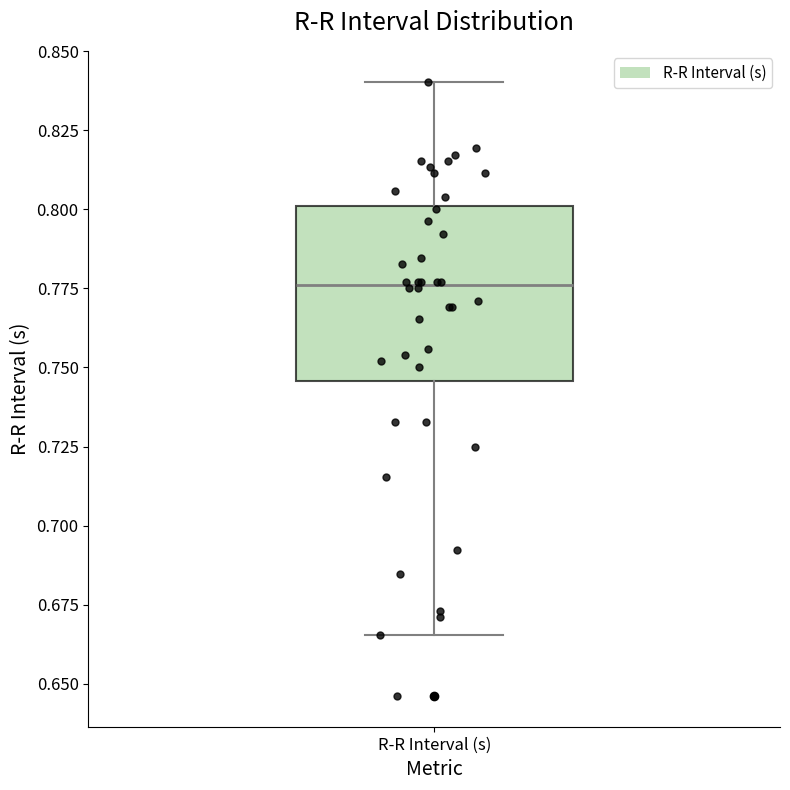

Transcribe this box plot: give where the median line is, the range the box spans, and where the two whiskers end, as read against the y-axis. The values are not printed on the chart, so give them approximately, as read against the axis.

median 0.775, box 0.745 to 0.800, whiskers 0.665 to 0.840